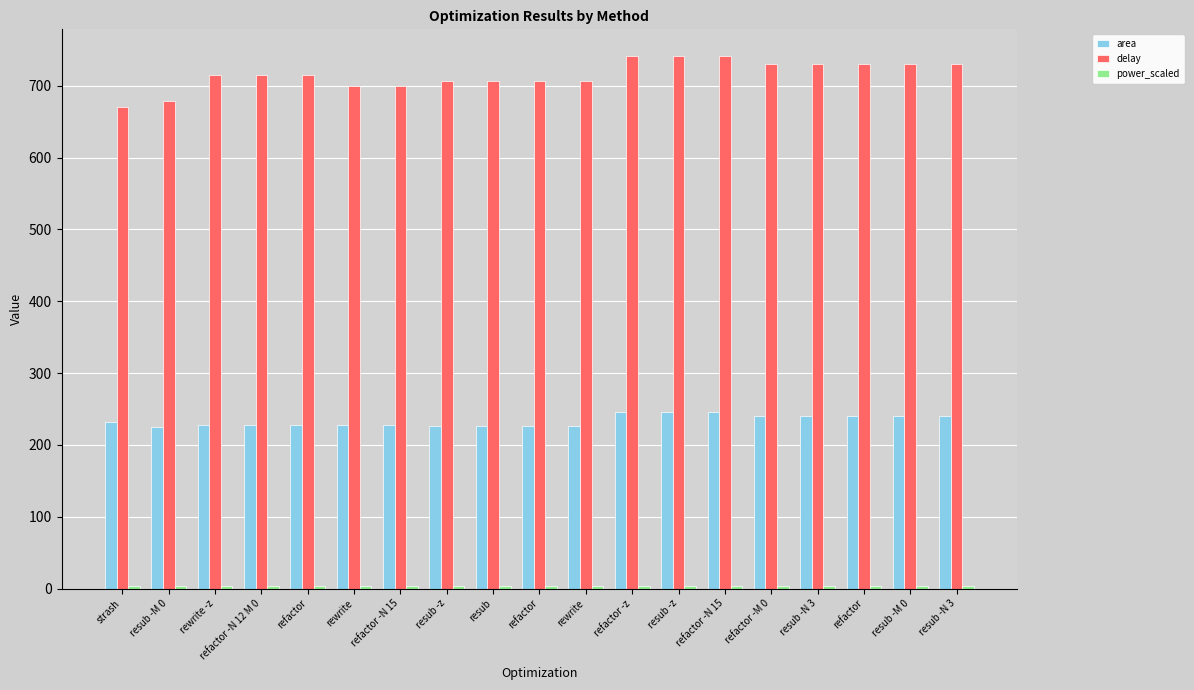

How many series are shown in this chart?

3